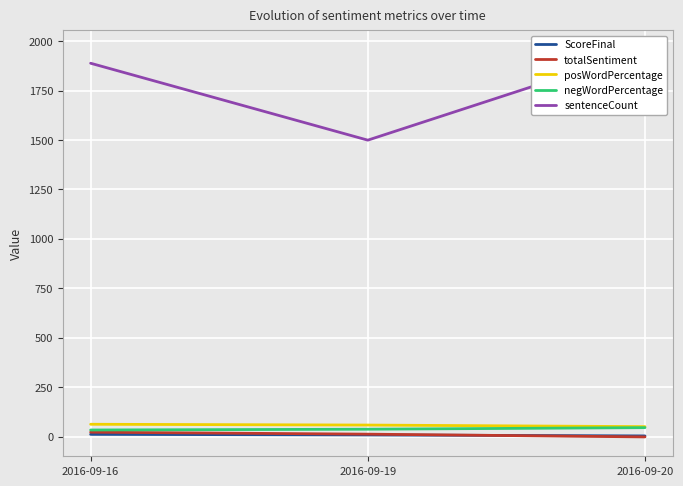

What is the value of the posWordPercentage point at the 2nd from the left?

58